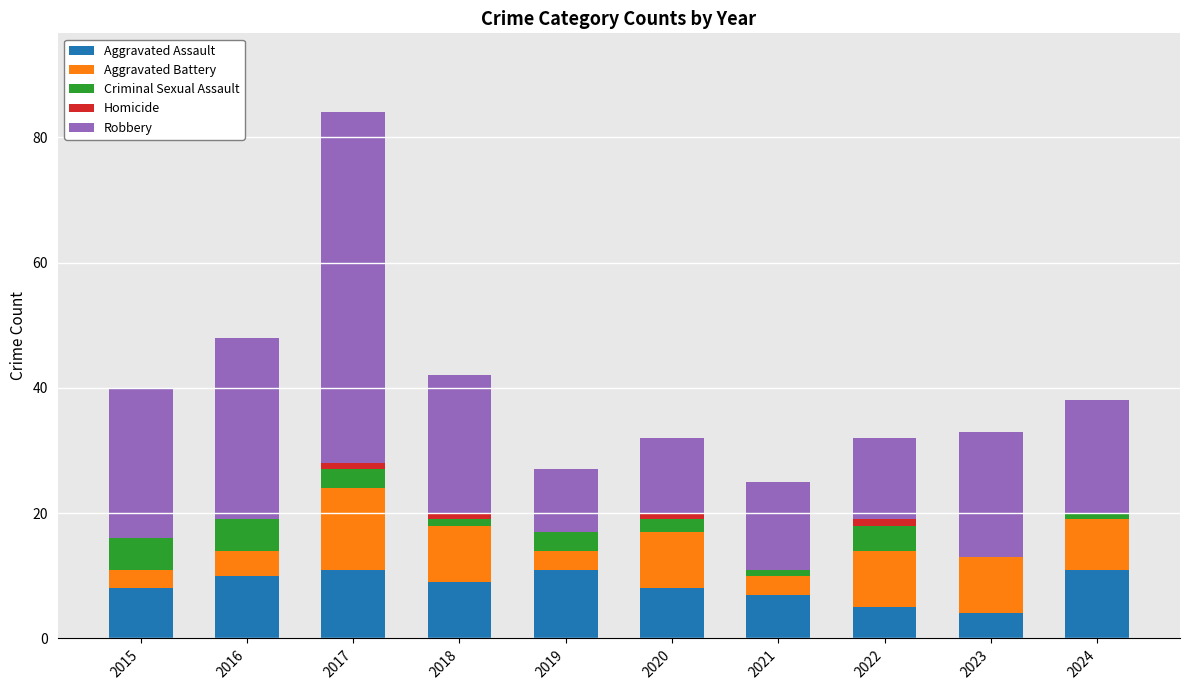

At which category is the sum across all series the highest?

2017